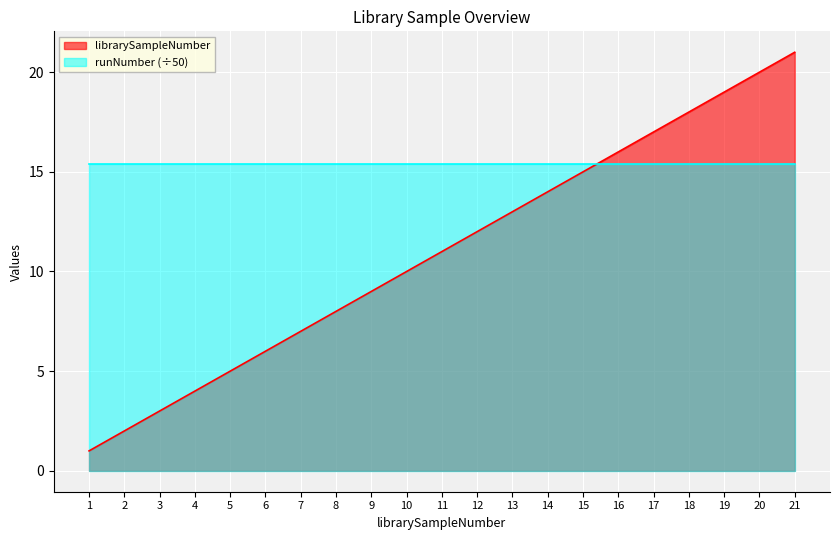

What is the change in value from 1 to 8?

+7